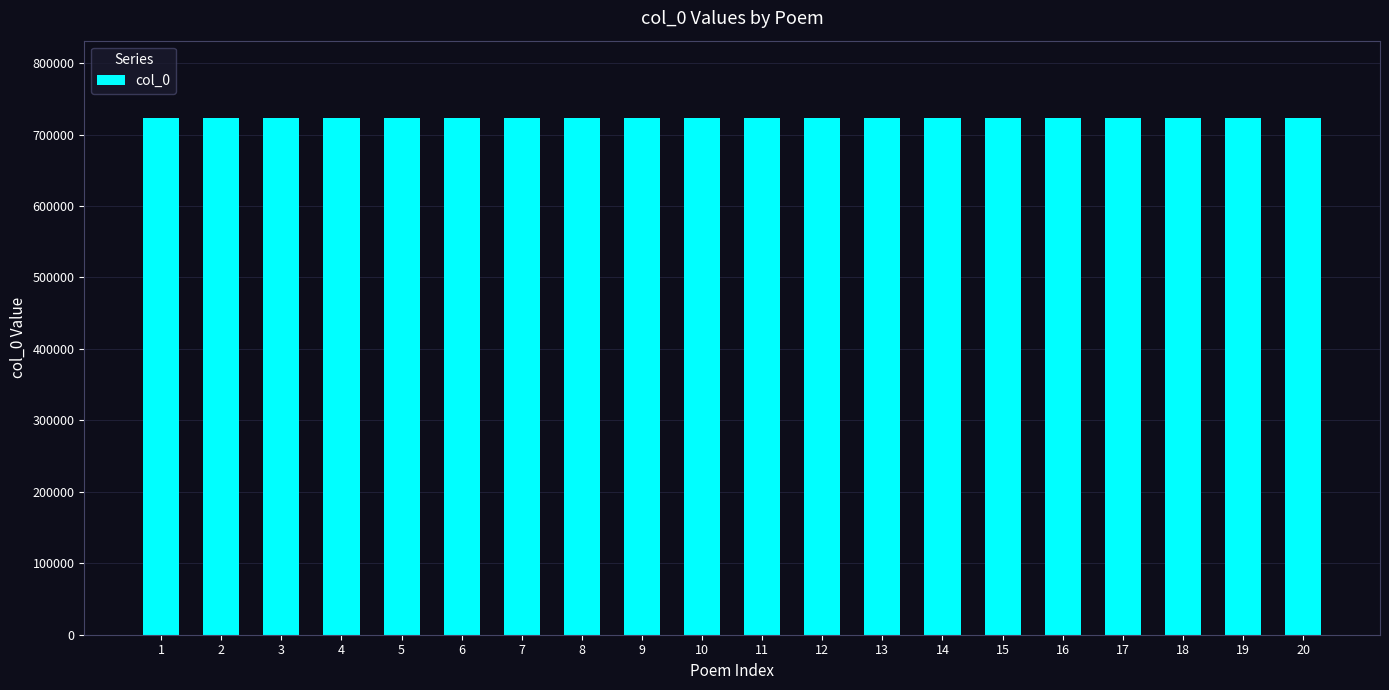

What is the average value?

722867